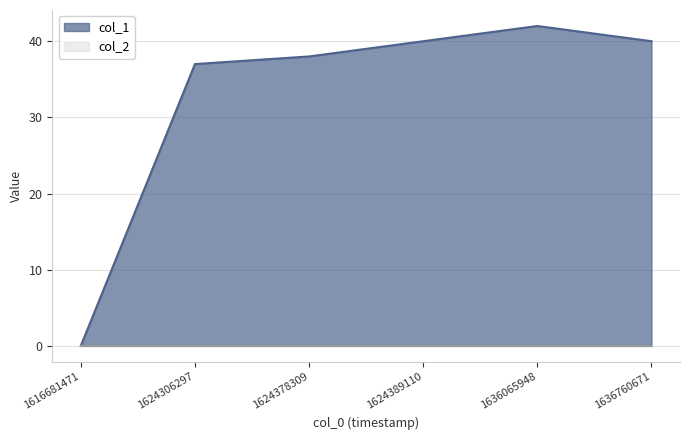

Where is the data nearest to the value 21?

1624306297